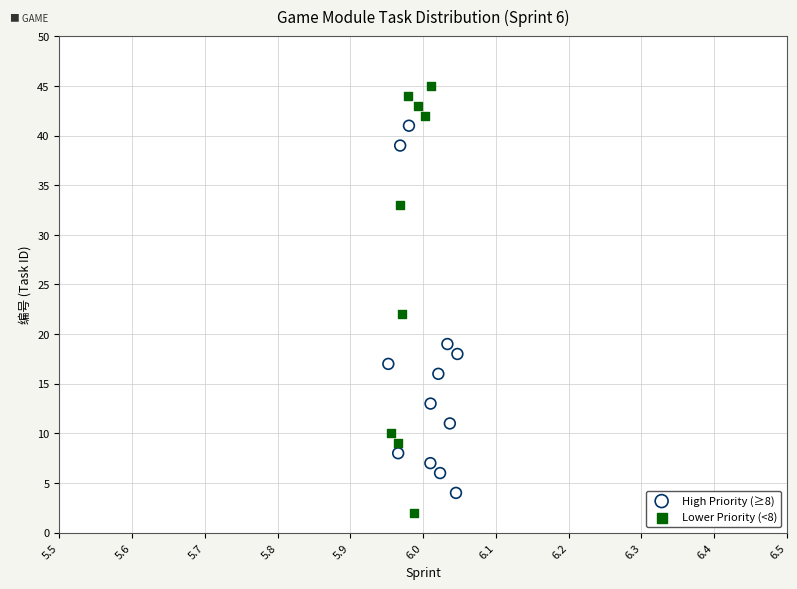

Which series contains the lowest Y value?

Lower Priority (<8)